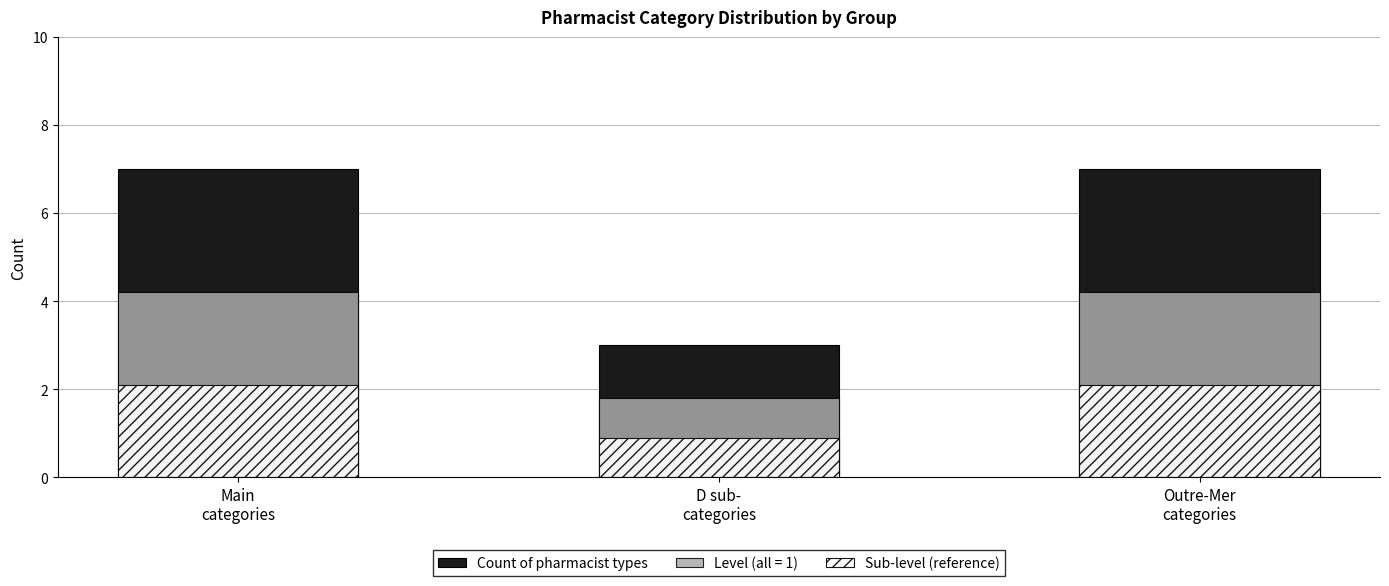

Which label corresponds to the smallest value in the chart?

D sub-
categories